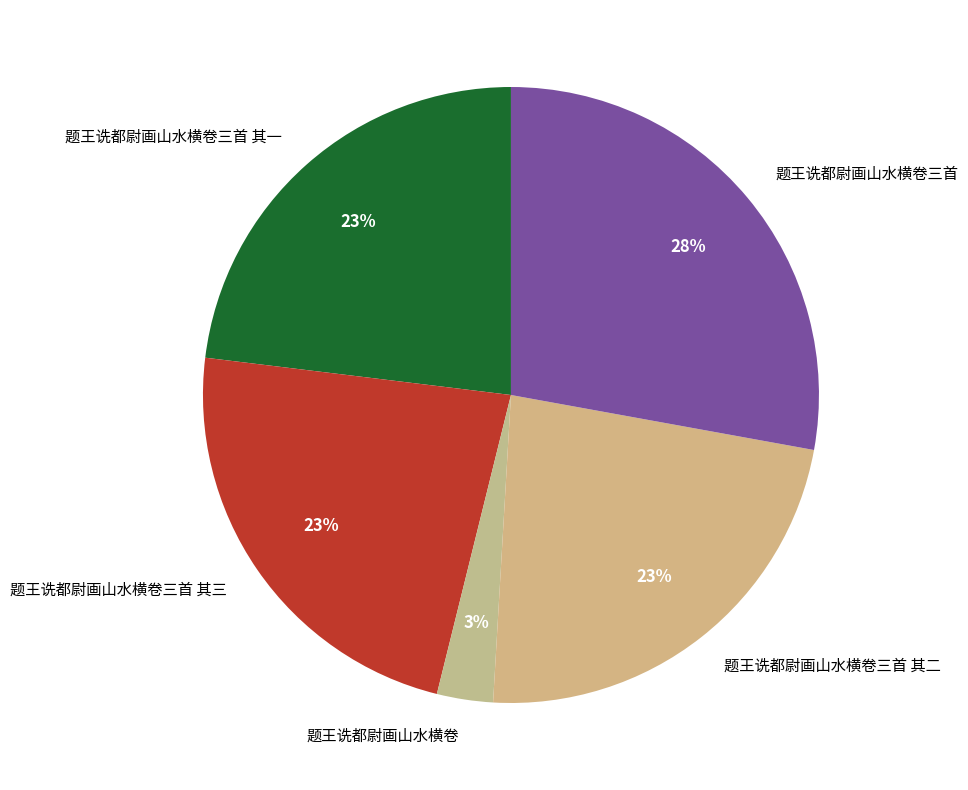

How many segments does this pie chart have?

5